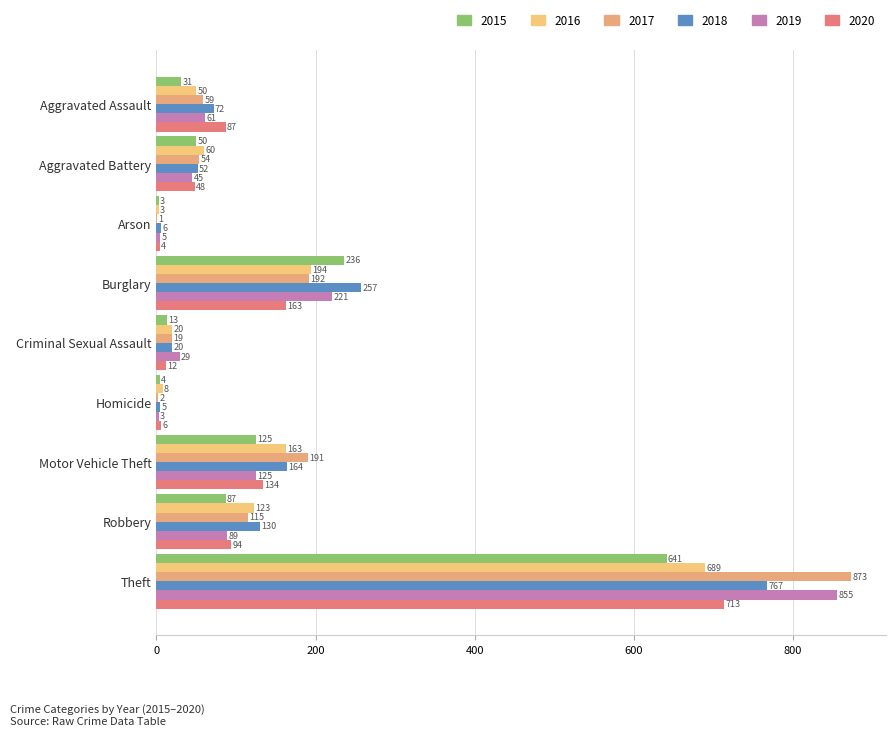

What is the average value of the 2015 series?

132